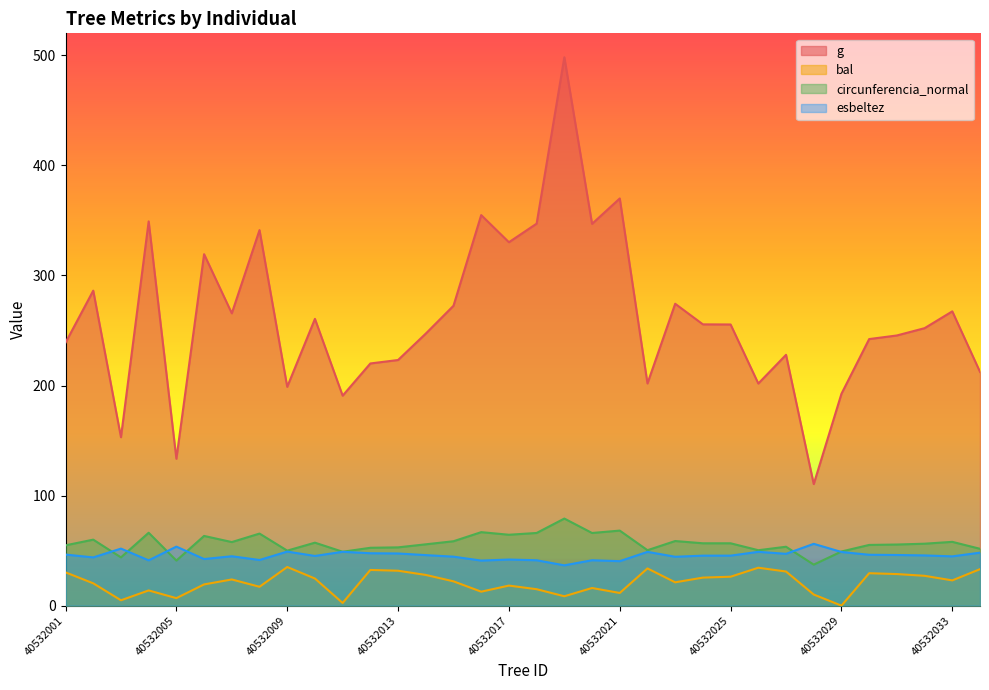

Does the chart have visible grid lines?

No